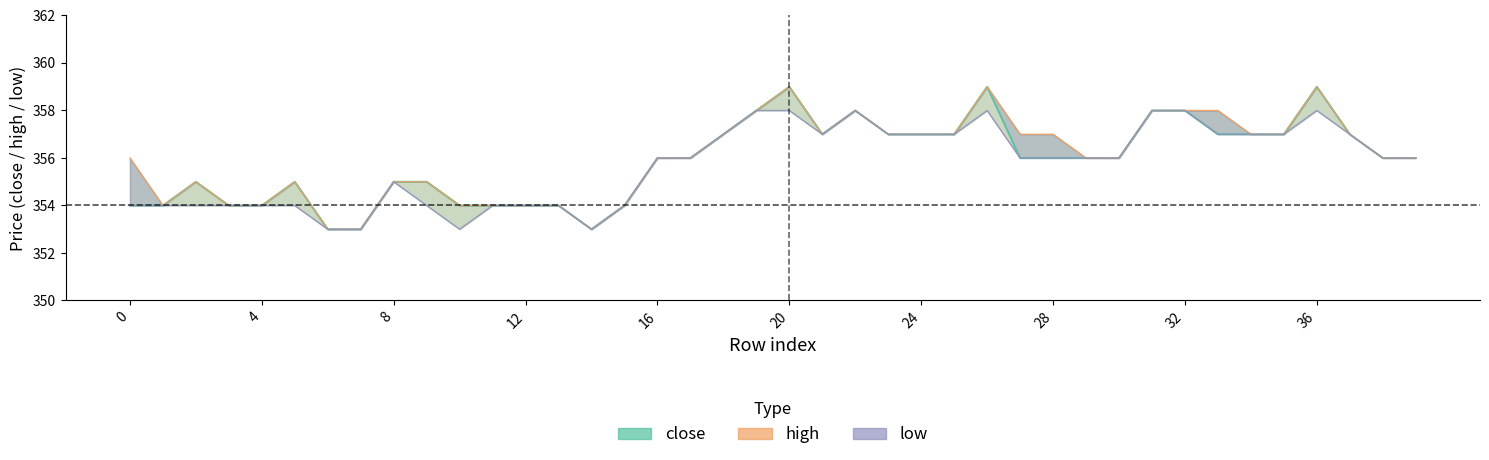

What is the smallest value displayed?

353